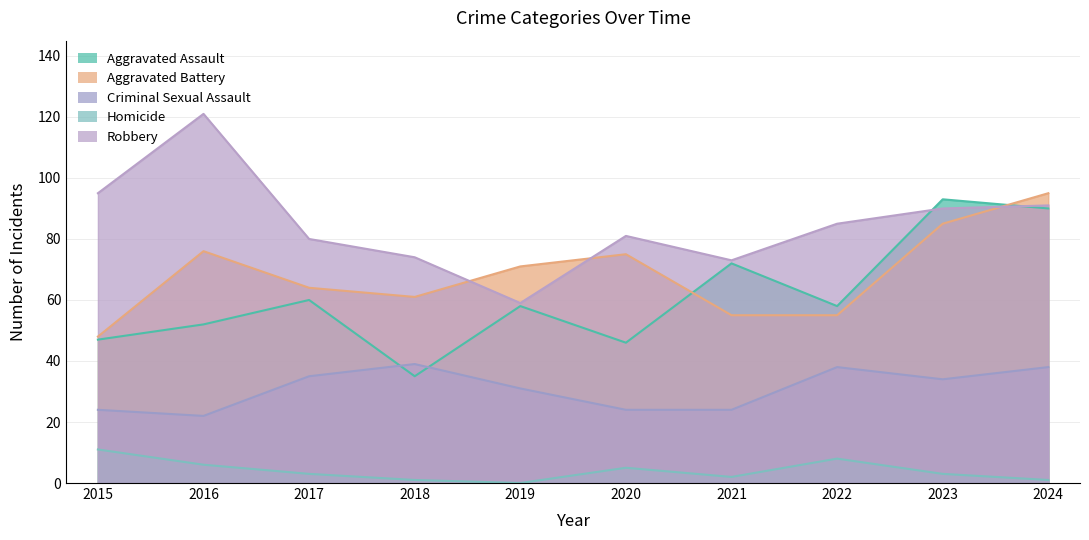

True or false: Homicide and Aggravated Battery cross at least once.

False